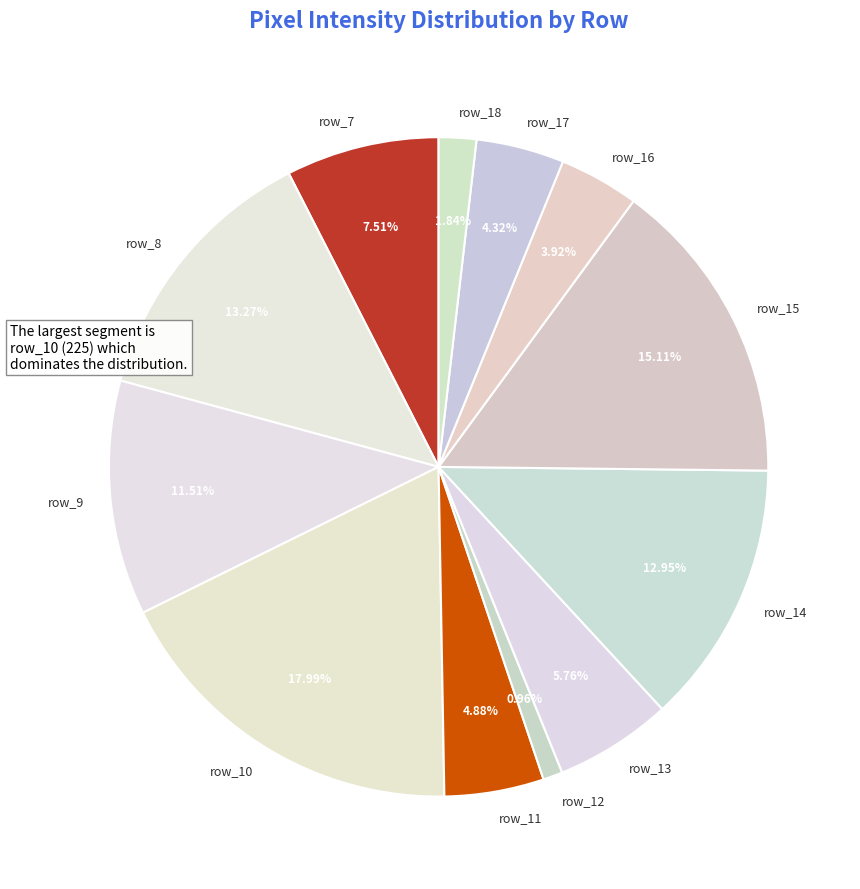

Which has a higher value, row_15 or row_13?

row_15